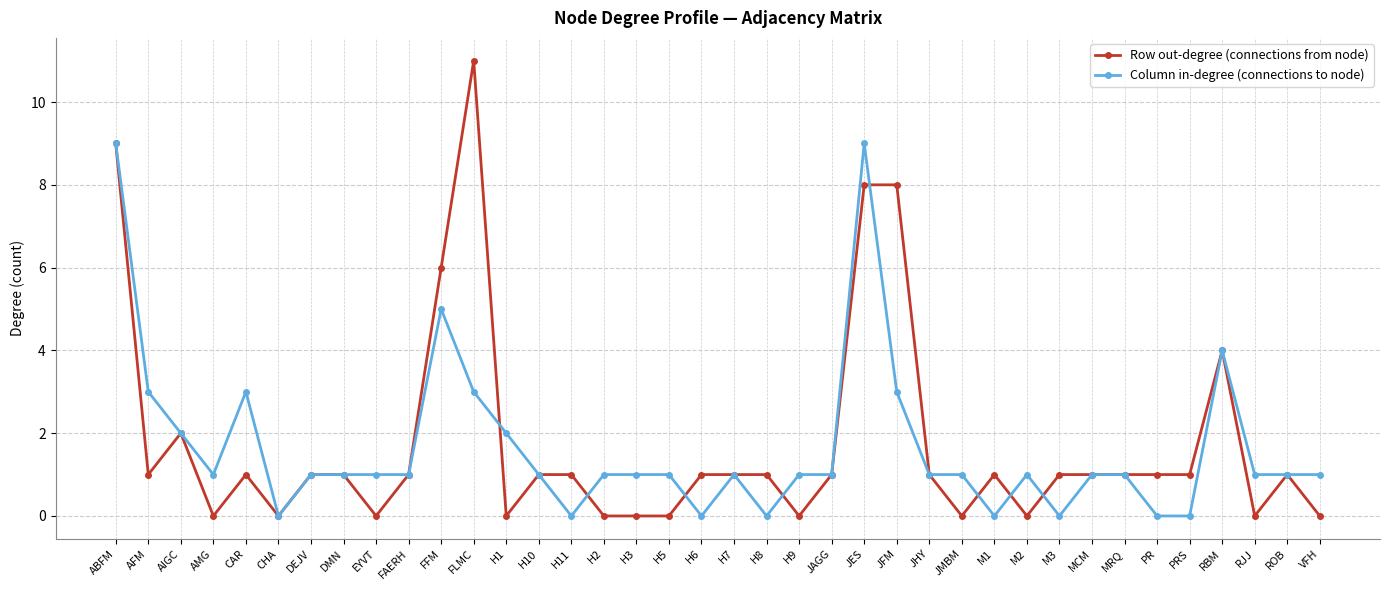

What is the label of the 30th point from the left?

M3